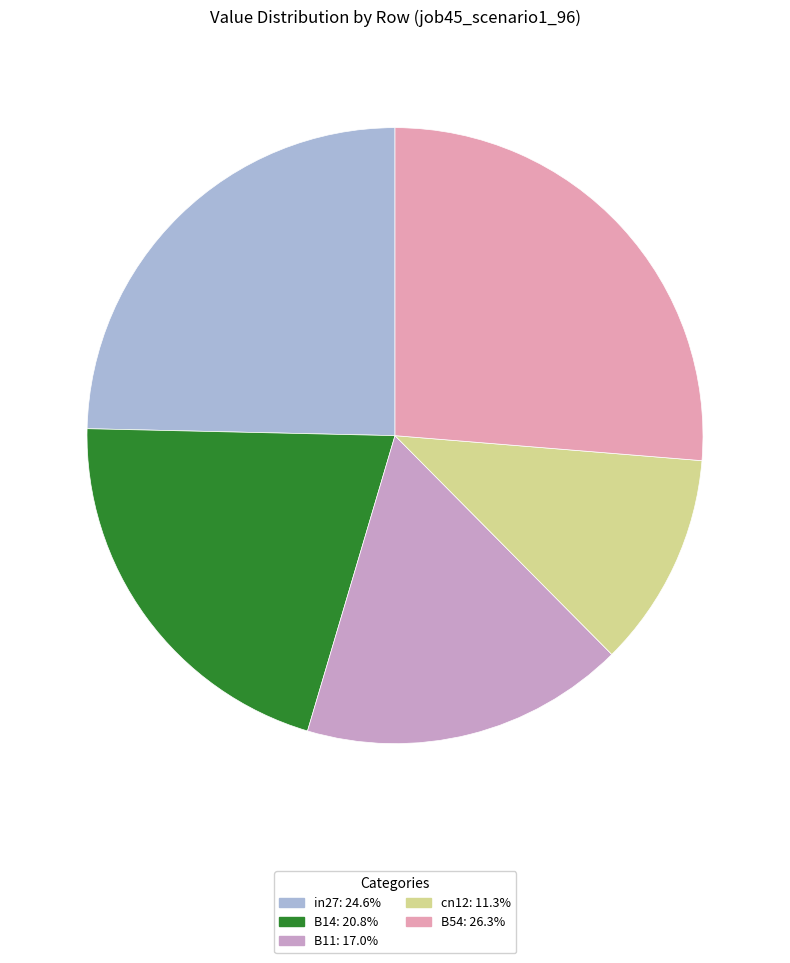

Is there any slice that represents more than half of the pie?

No